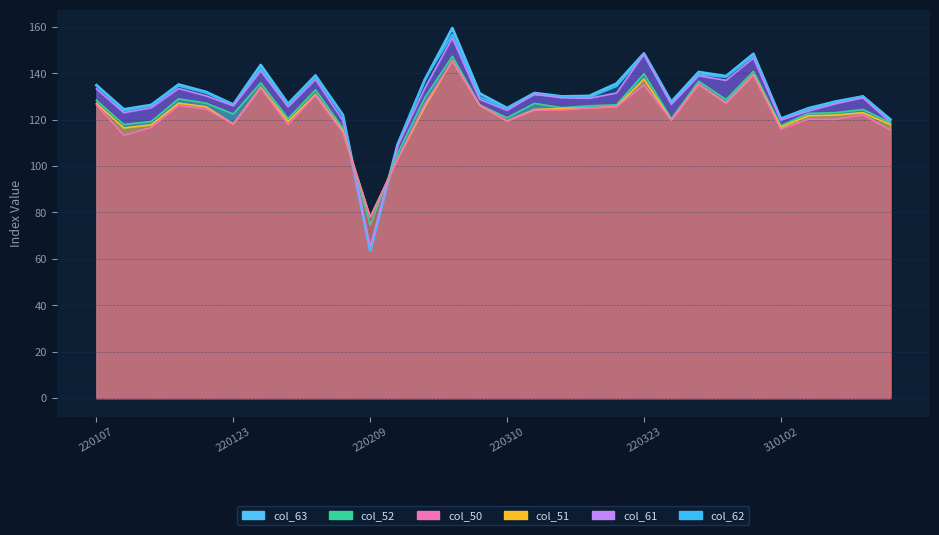

At 220124, list the series in order from largest to smallest.

col_63, col_62, col_61, col_52, col_51, col_50